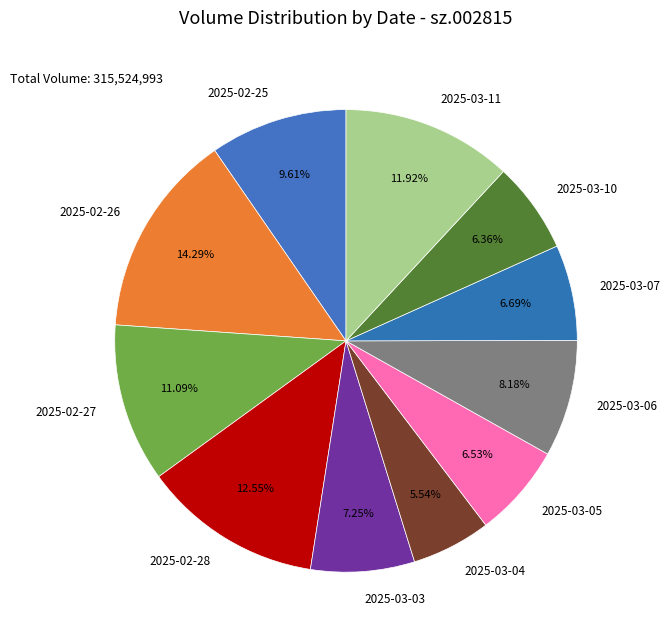

To the nearest percent, what is the difference between the largest and smallest slice percentages?

9%